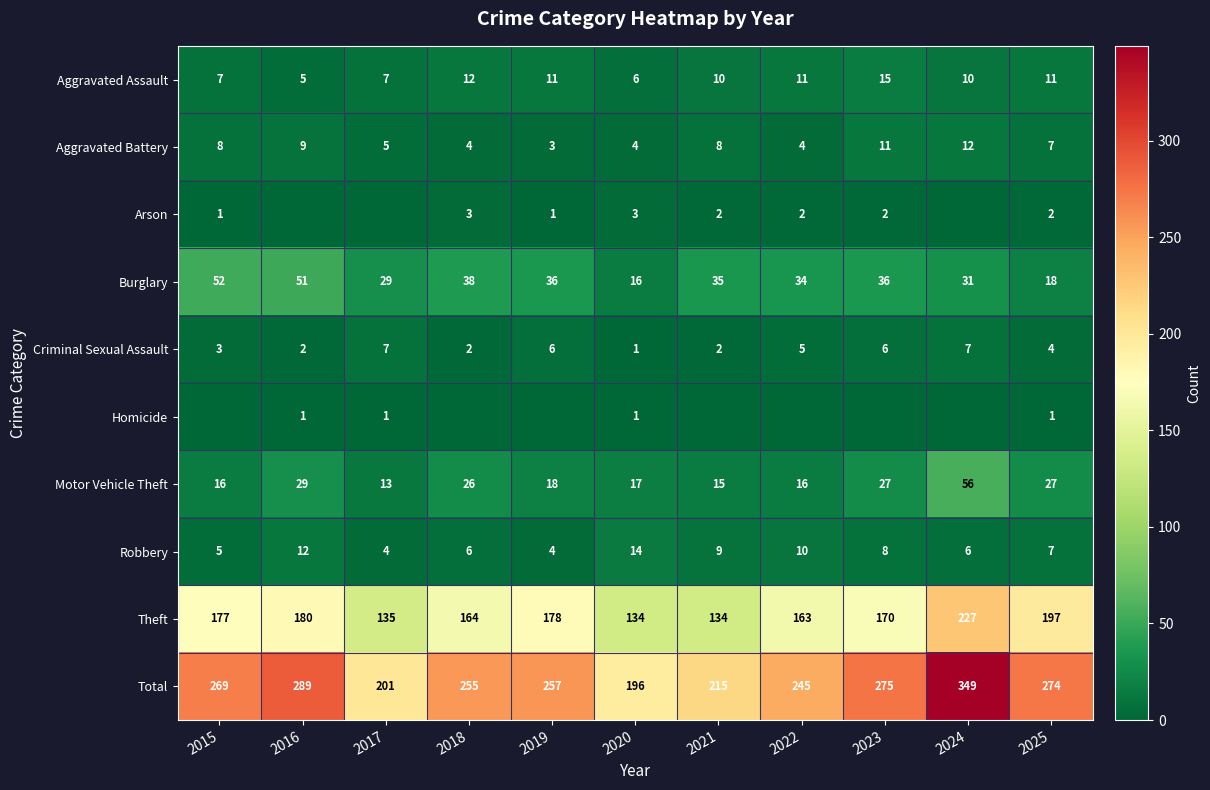

Which series has the largest total across all categories?

Total